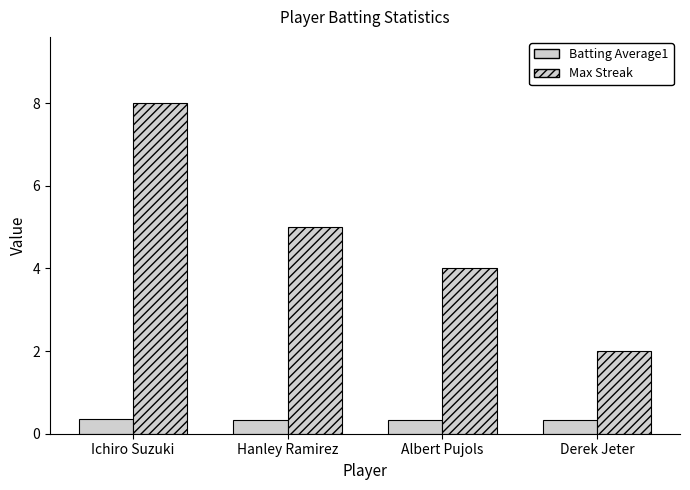

Which category has the lowest value in the Batting Average1 series?

Albert Pujols